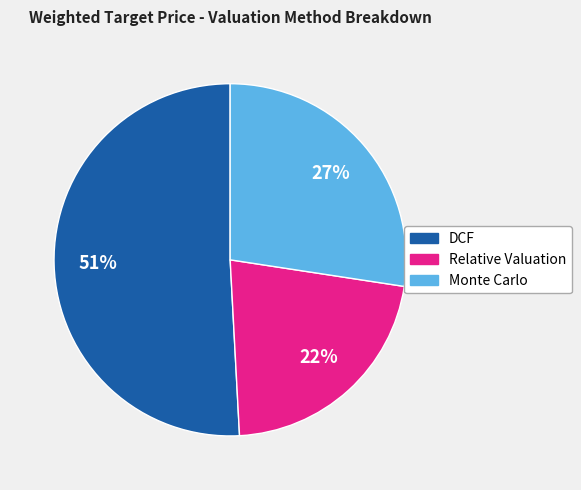

Approximately how many times larger is the value at Relative Valuation compared to DCF?

0.4